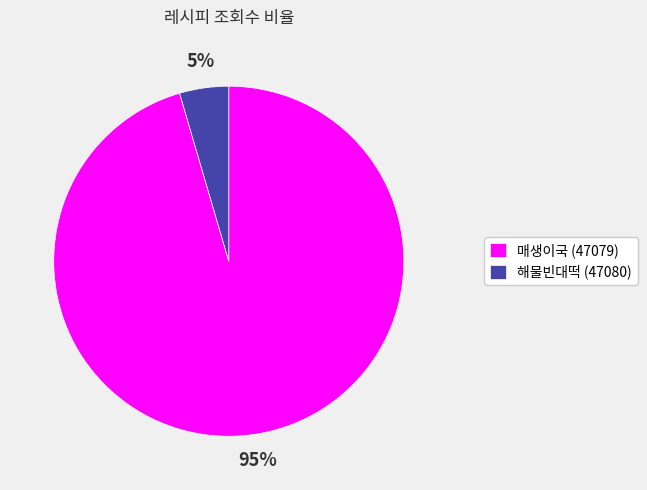

True or false: 해물빈대떡 (47080) accounts for 5% of the total.

True